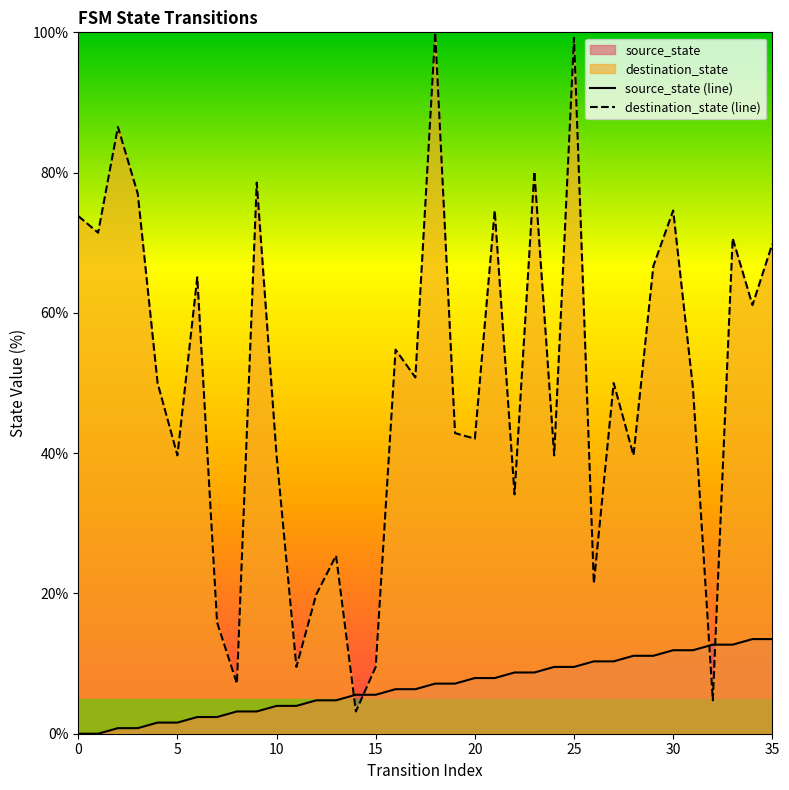

List the series in order of their overall mean, lowest first.

source_state (line), destination_state (line)